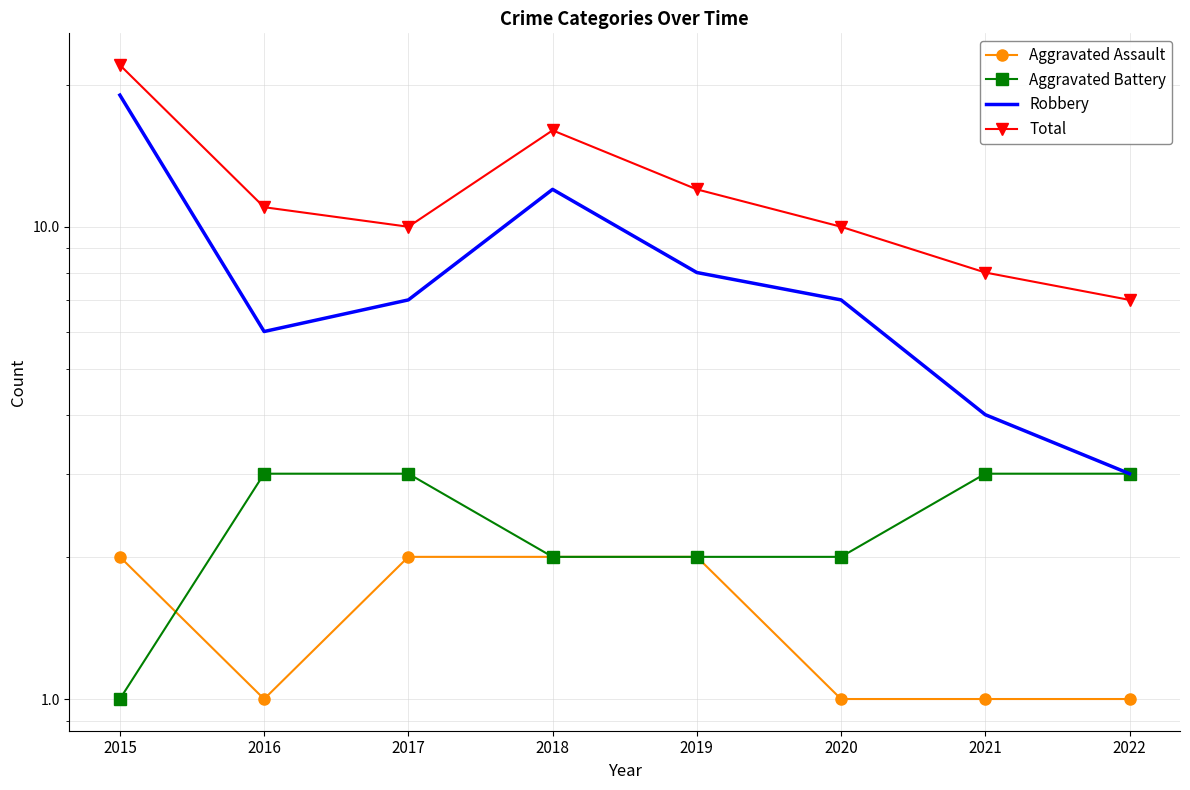

The Aggravated Assault series shows 1 at 2022. True or false?

True